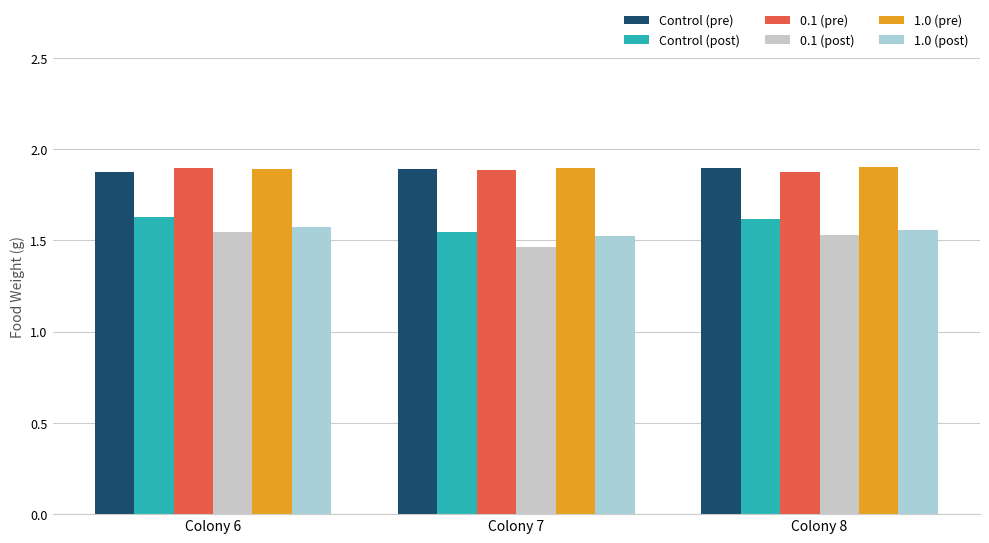

The 0.1 (post) series shows 0.5 at Colony 8. True or false?

False